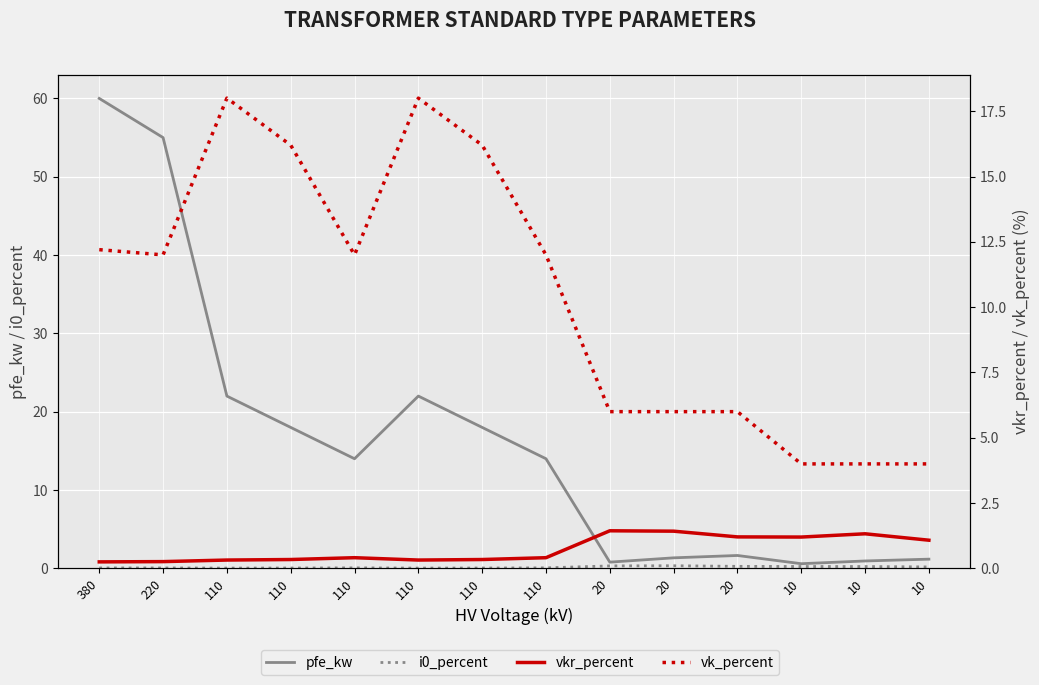

Which series has the largest total across all categories?

pfe_kw